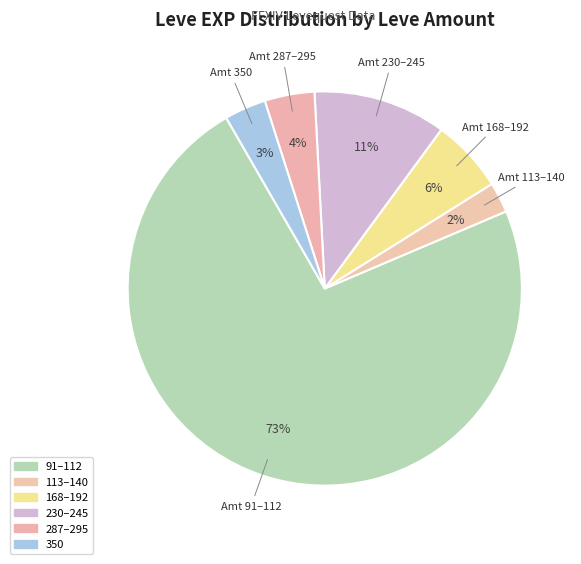

Count the number of slices in the pie.

6